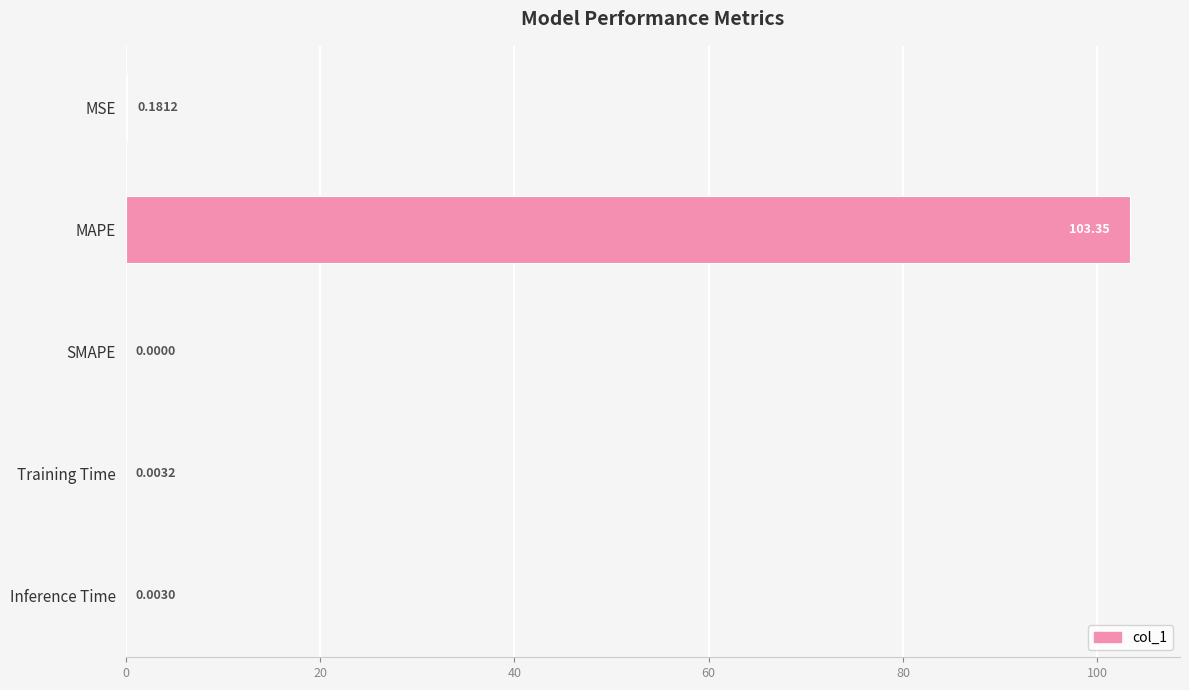

What is the sum of the values at MAPE and SMAPE?

103.3